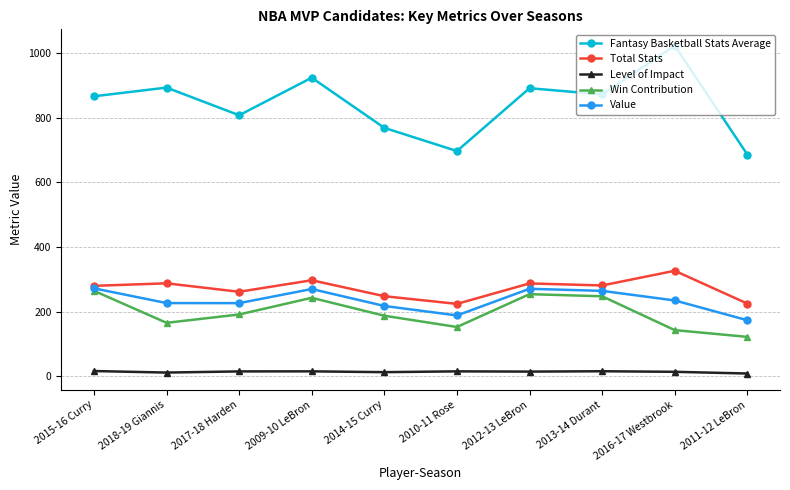

What is the difference between the Level of Impact values at 2013-14 Durant and 2017-18 Harden?

0.5